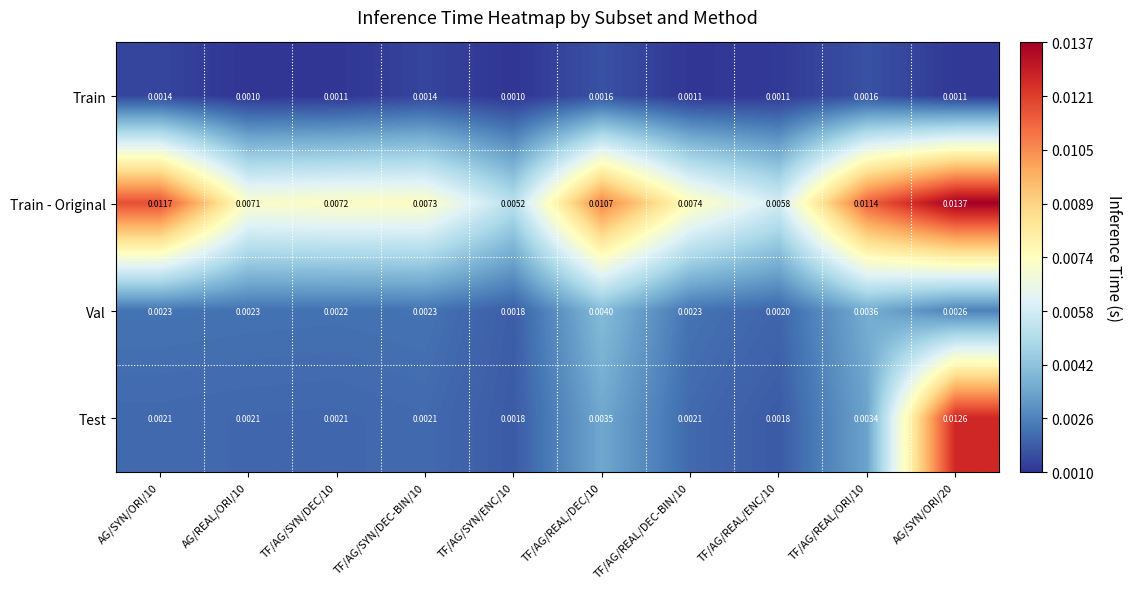

Which series changed the most between AG/REAL/ORI/10 and TF/AG/REAL/ORI/10?

Train - Original